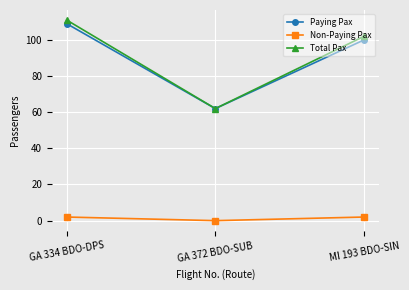

At how many categories does at least one series exceed 31?

3